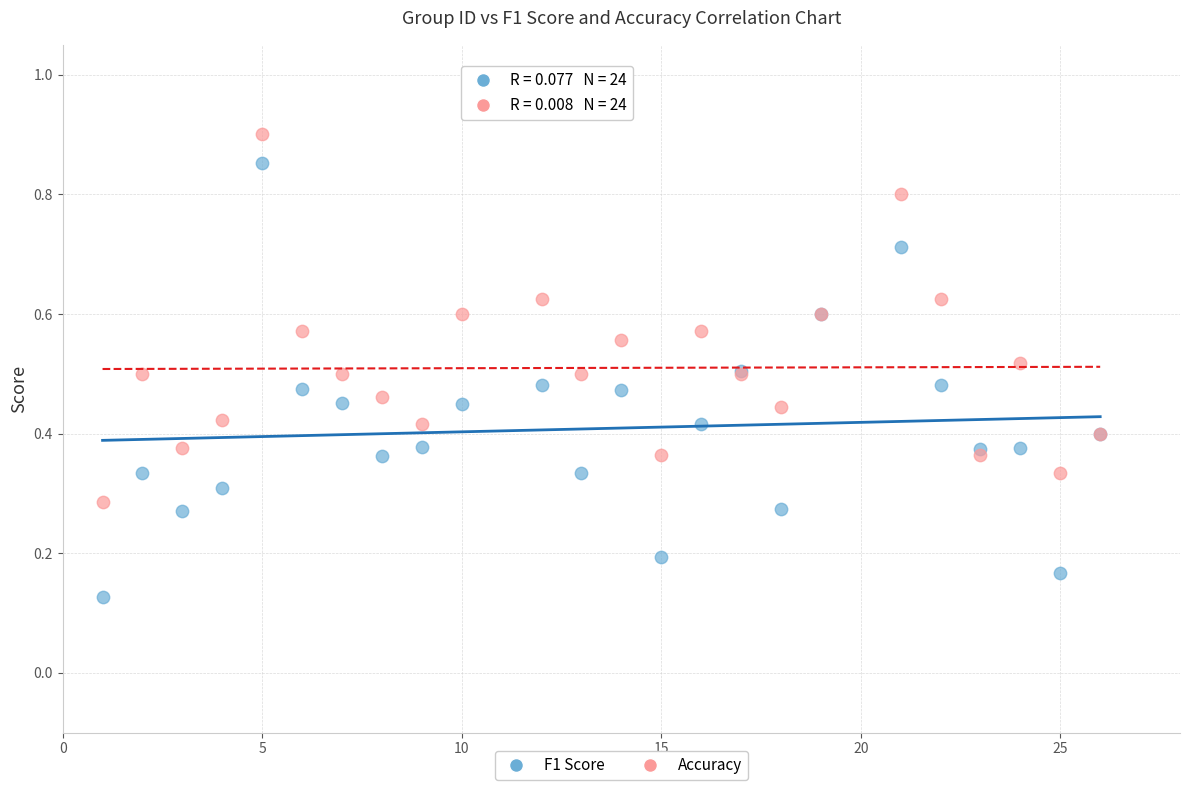

What are all the series names shown in the legend?

F1 Score, Accuracy